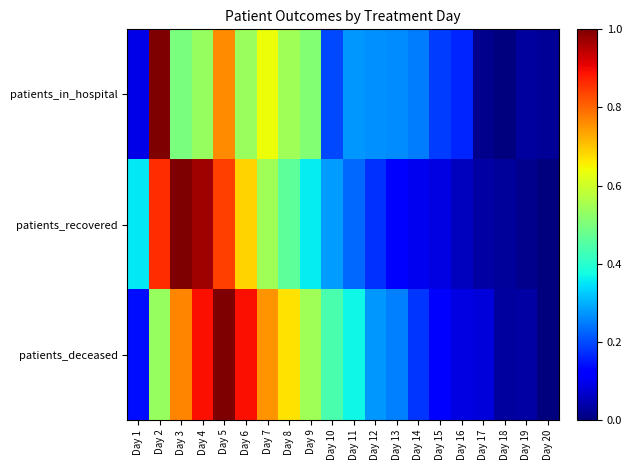

What is the maximum value shown in the chart?

1.0